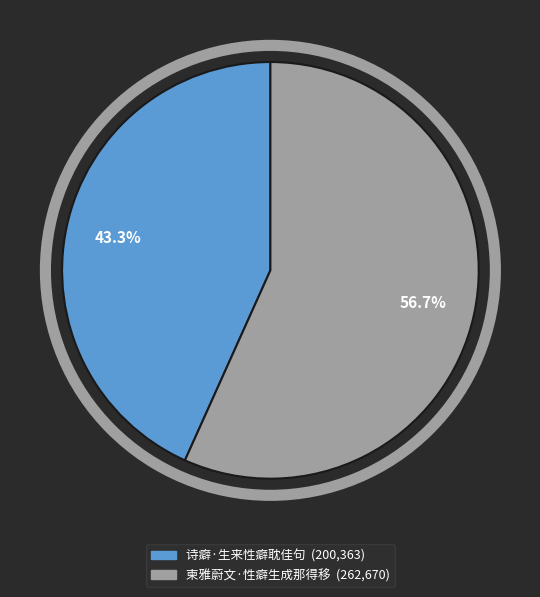

Which category has the smallest portion of the pie?

诗癖·生来性癖耽佳句